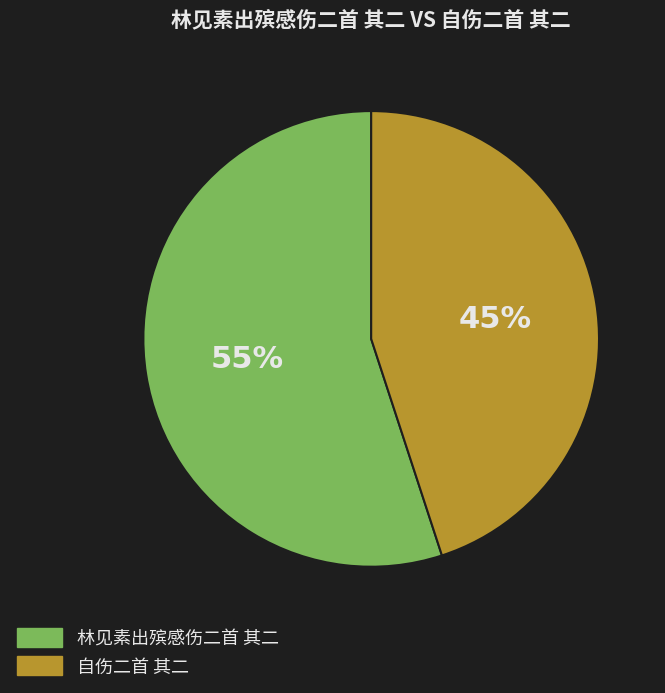

What is the ratio of the value at 林见素出殡感伤二首 其二 to the value at 自伤二首 其二?

1.2